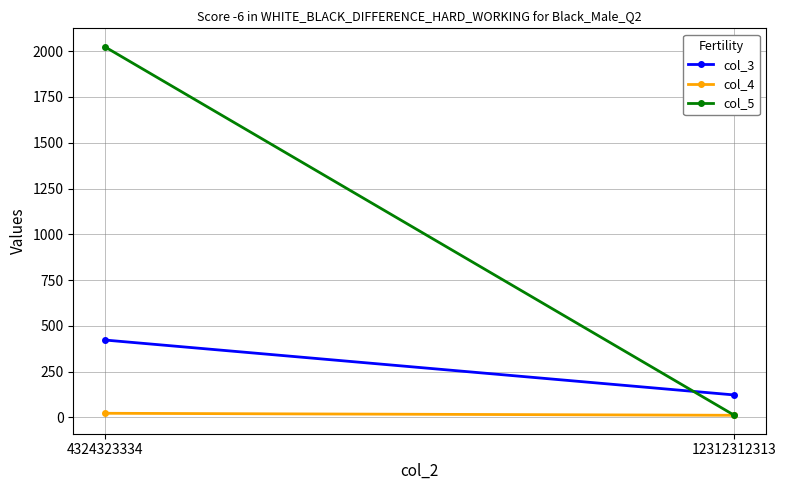

What is the value of the col_5 point at the 1st from the left?

2024